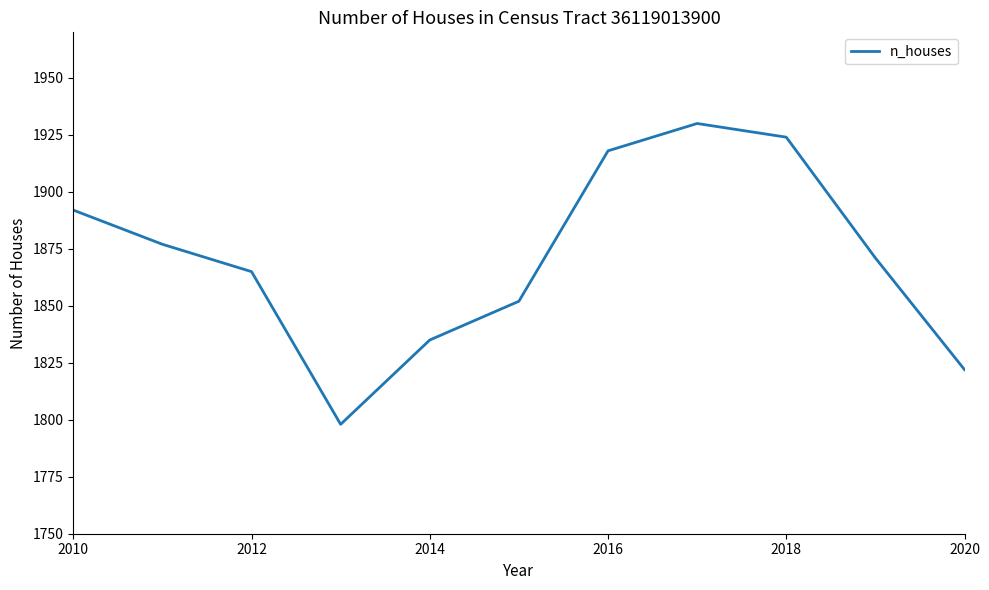

What is the sum of all values?

20584